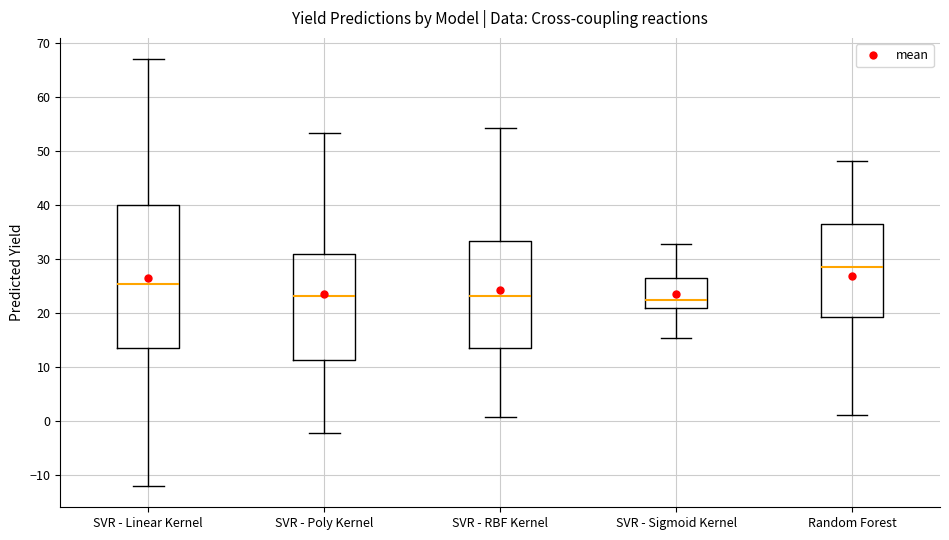

Where is the lower edge of the box for Random Forest on the y-axis? The values are not printed on the chart, so give them approximately, as read against the axis.

19